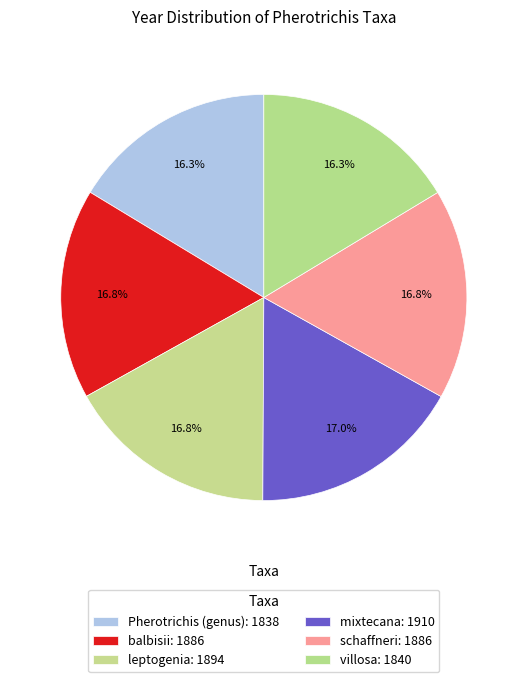

True or false: Pherotrichis (genus) accounts for 10% of the total.

False